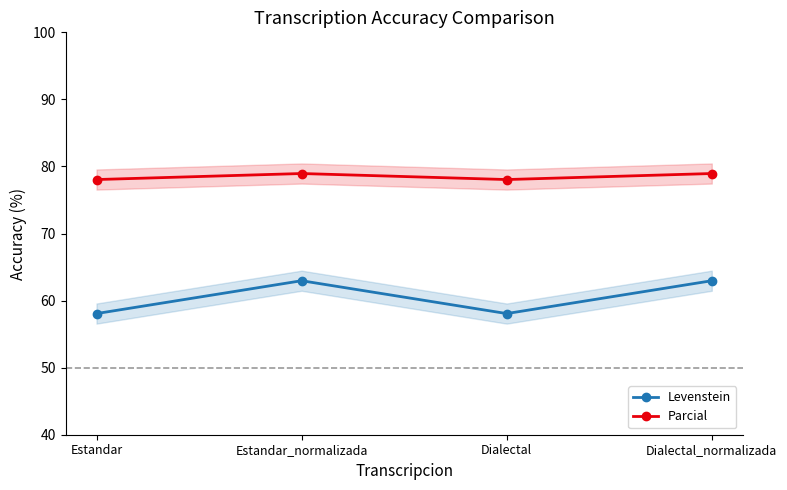

The value of Levenstein at Estandar is 76.8. True or false?

False